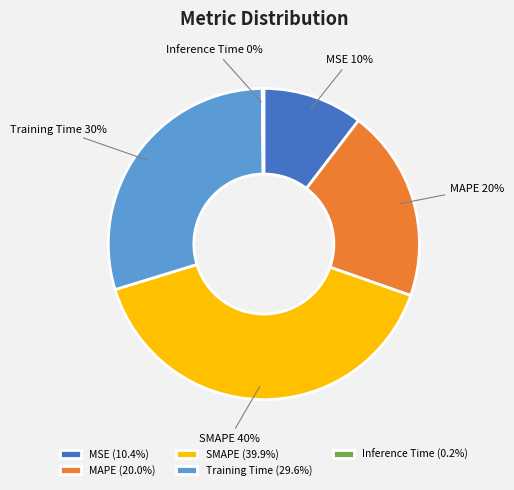

To the nearest percent, what portion does SMAPE represent?

40%